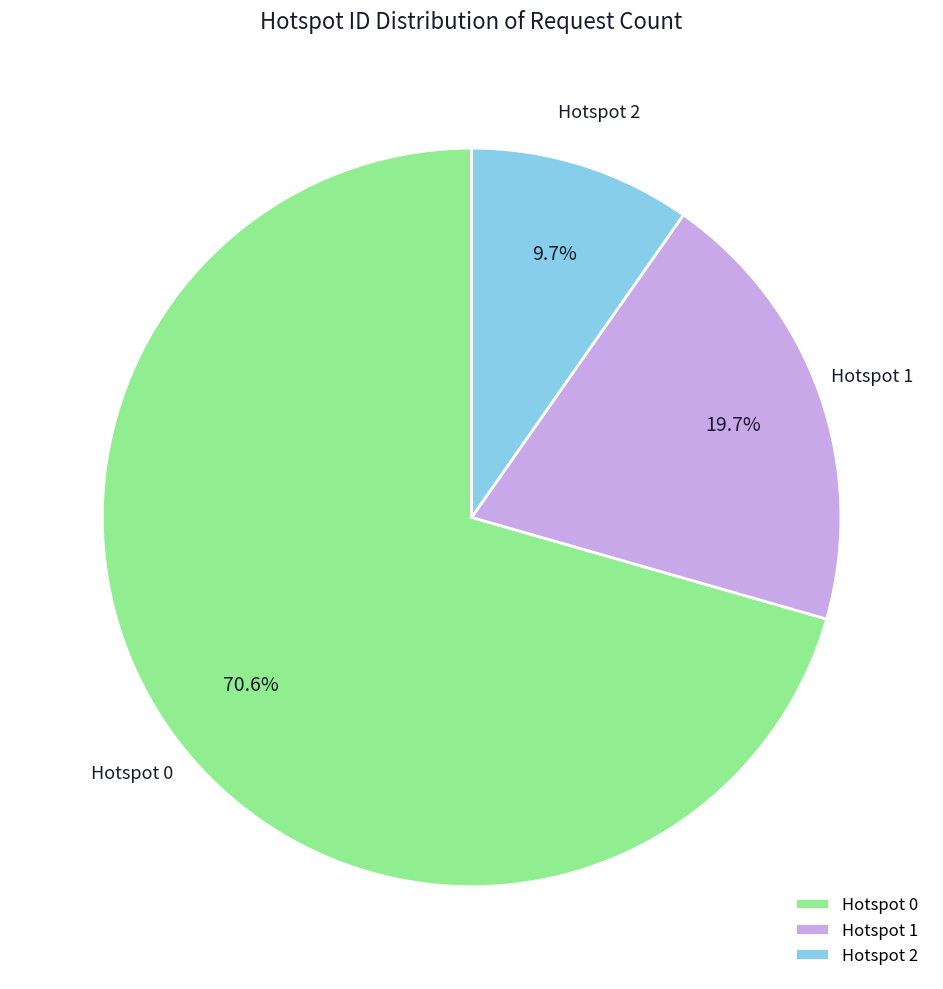

Approximately how many times larger is the value at Hotspot 0 compared to Hotspot 2?

7.3